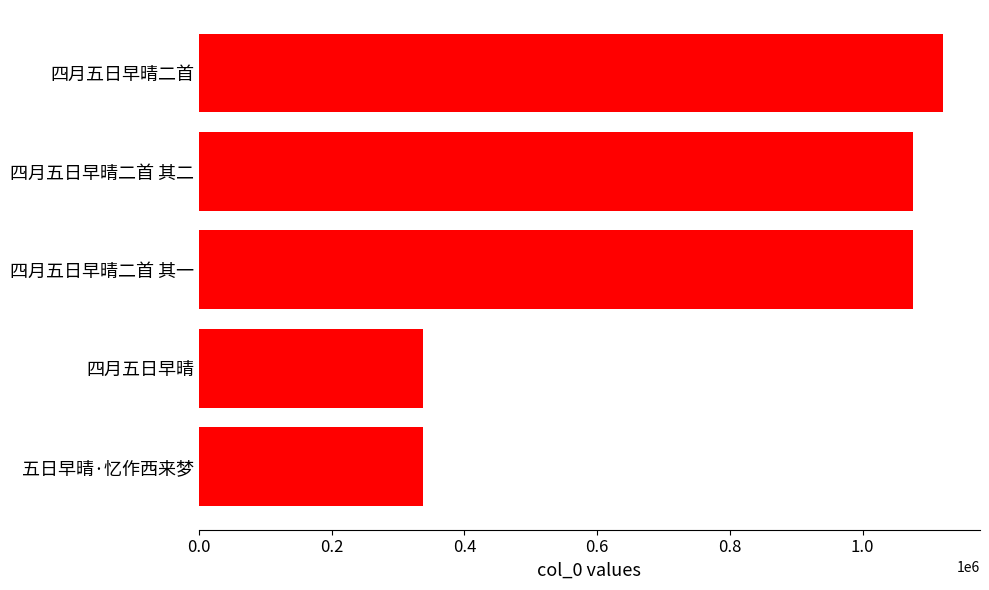

What is the difference between the maximum and second lowest values?

783035